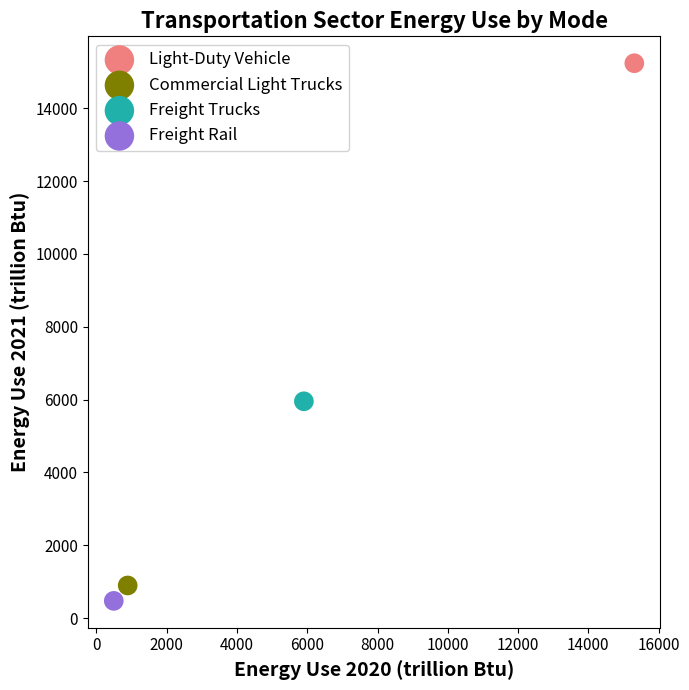

What are all the series names shown in the legend?

Light-Duty Vehicle, Commercial Light Trucks, Freight Trucks, Freight Rail